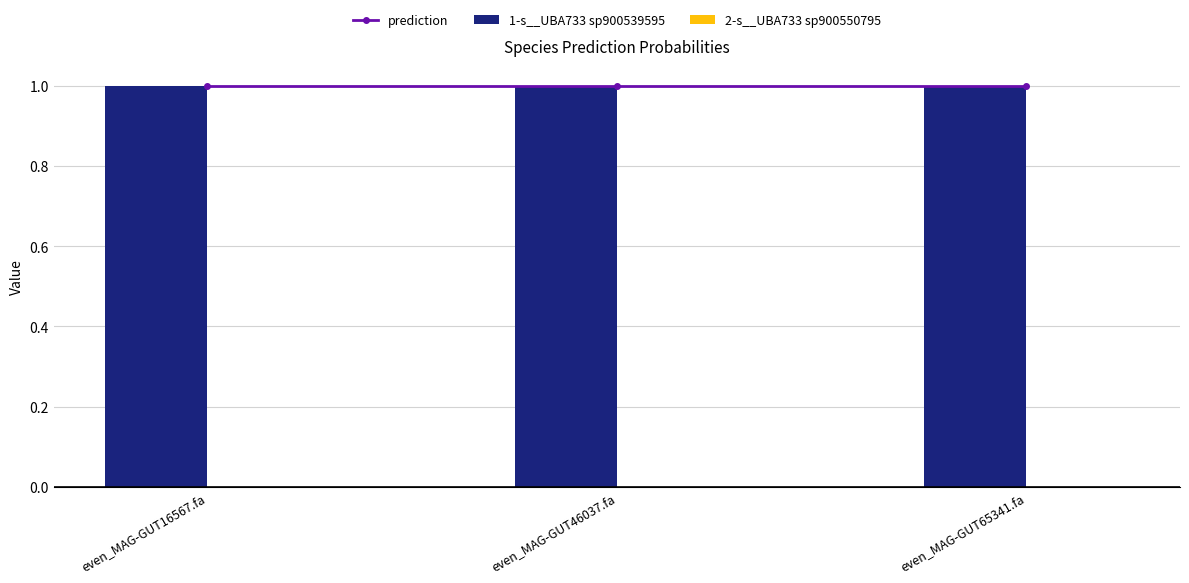

List the series in order of their peak value, highest first.

prediction, 1-s__UBA733 sp900539595, 2-s__UBA733 sp900550795